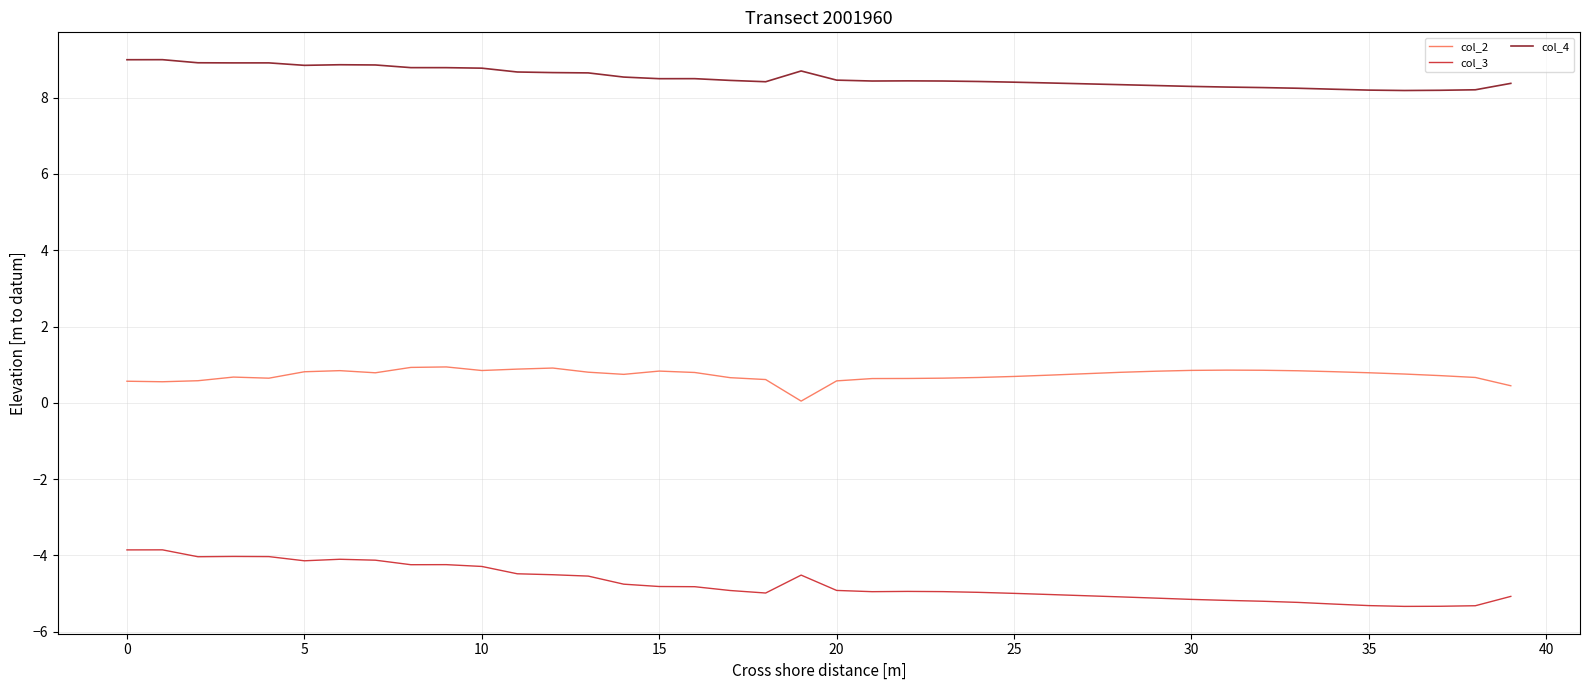

Which series has the largest total across all categories?

col_4